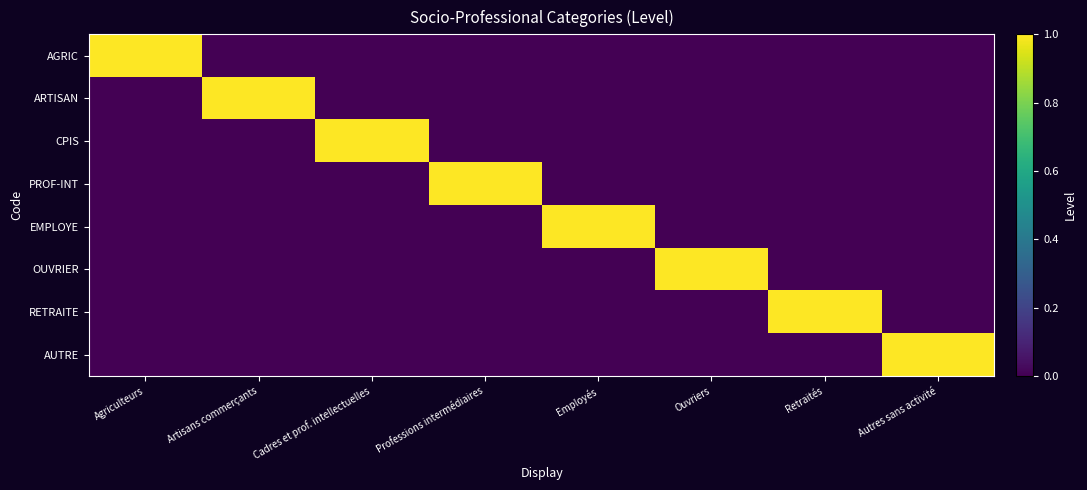

At which category is the sum across all series the highest?

Agriculteurs